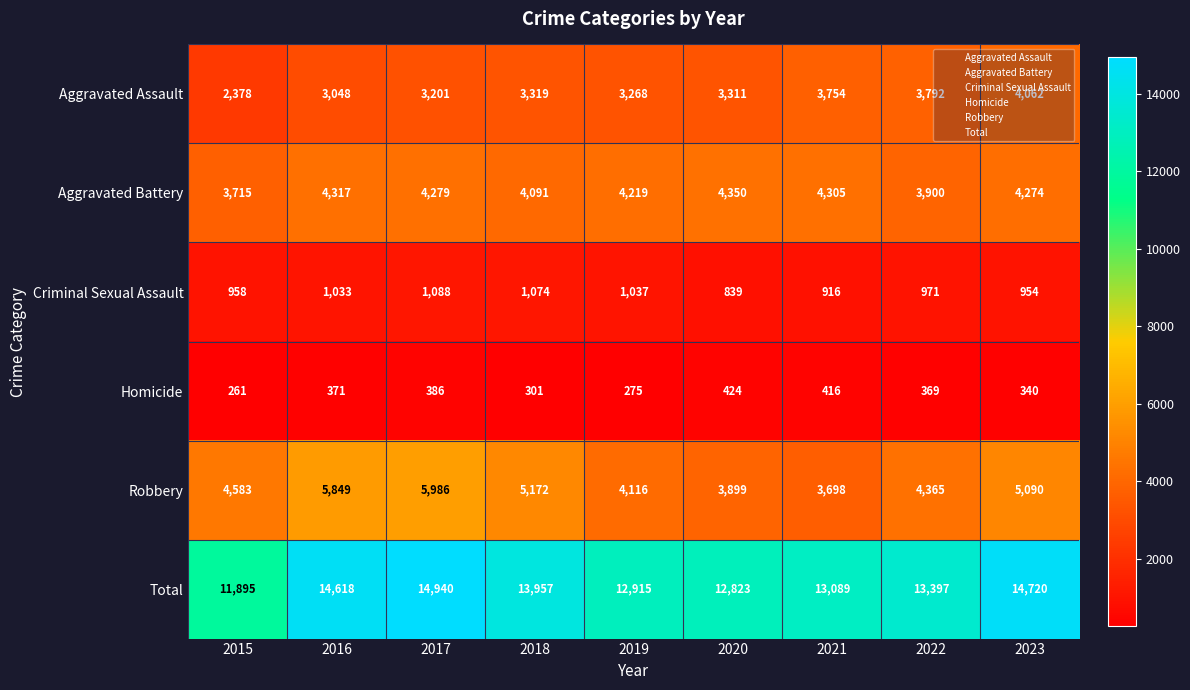

Which series has the widest spread of values?

Total